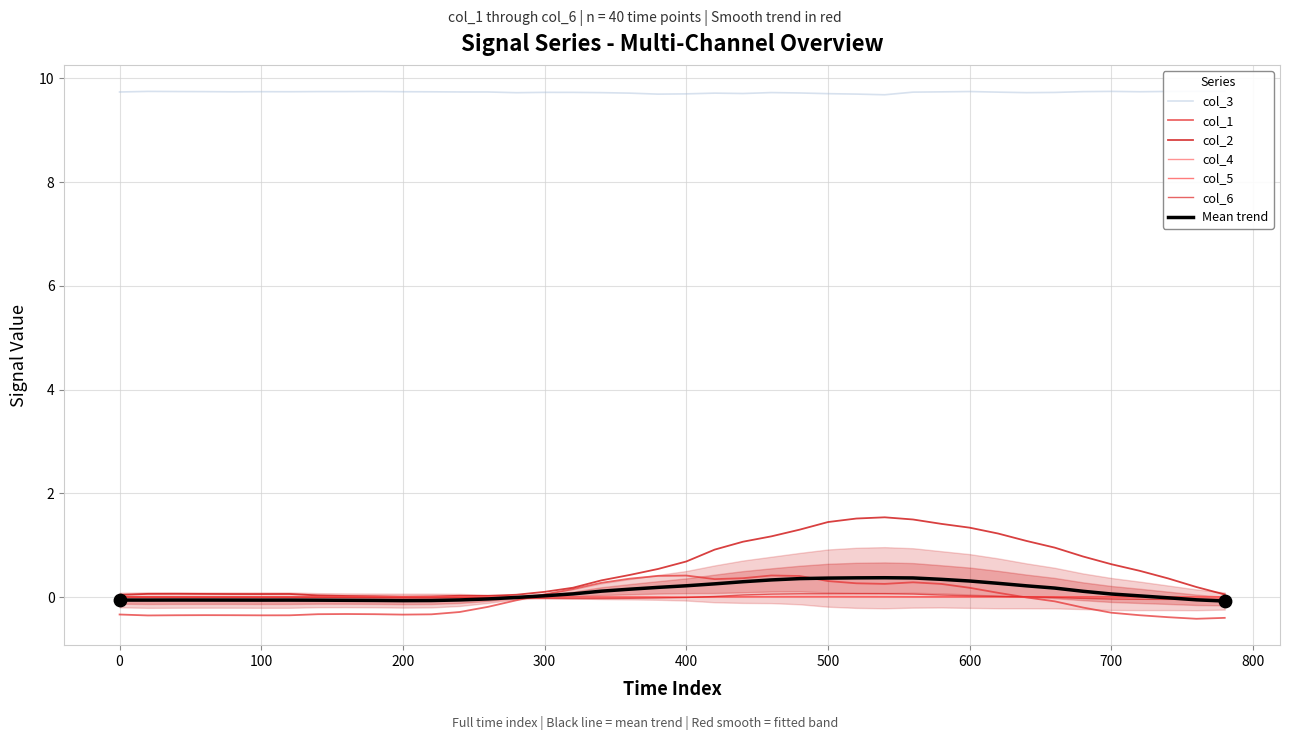

At how many categories does at least one series exceed 5?

40